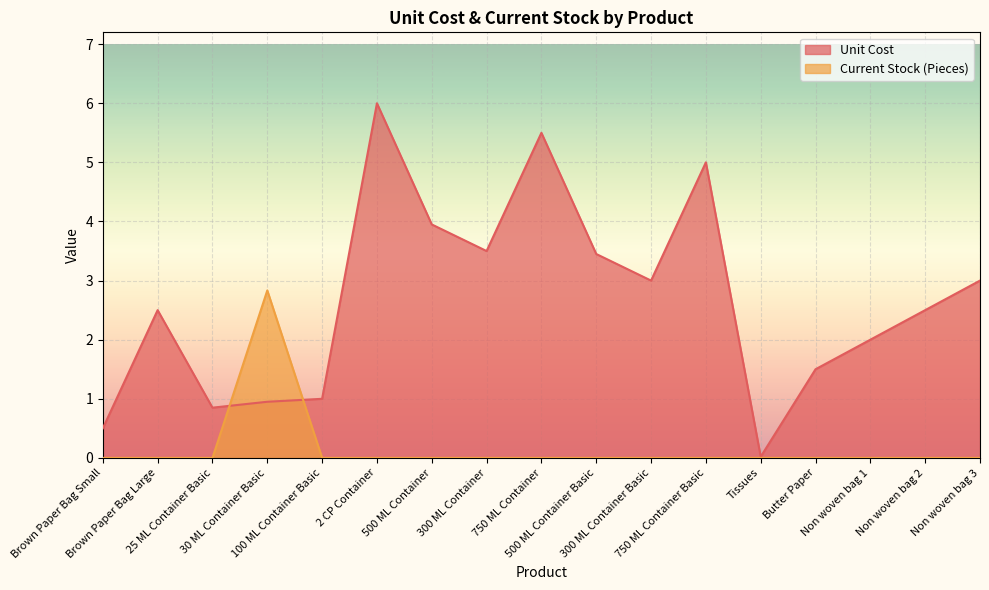

Rank the series by their average value, from lowest to highest.

Current Stock (Pieces), Unit Cost